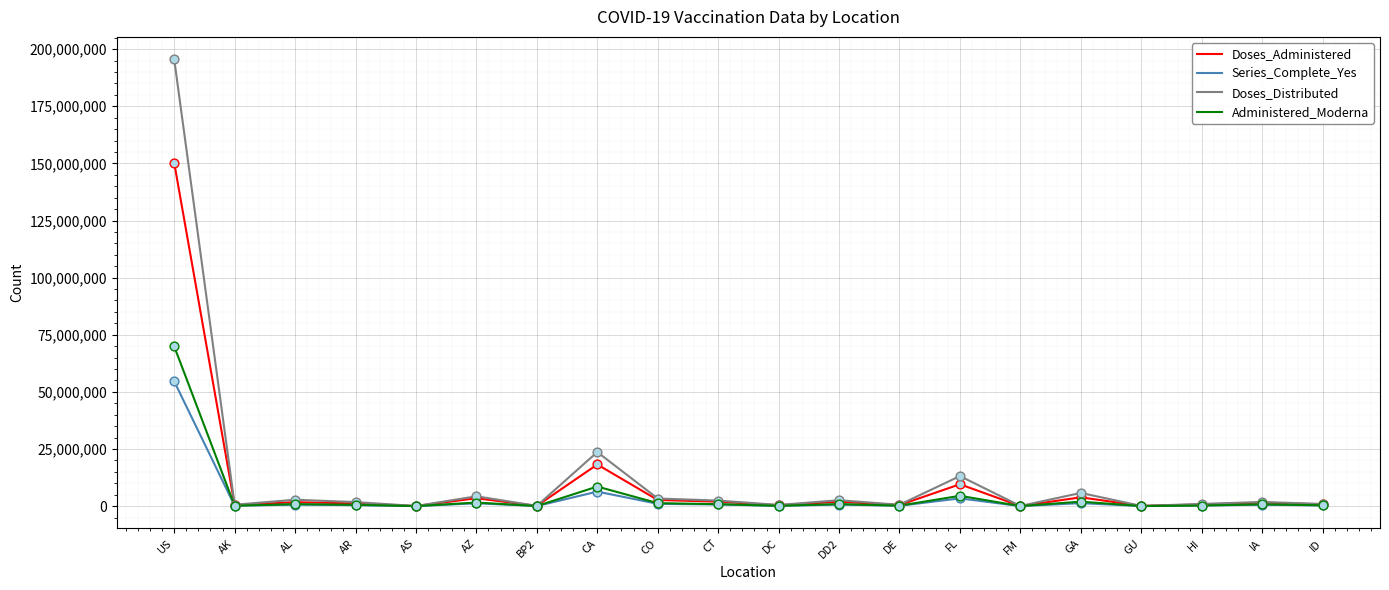

Which series has the largest total across all categories?

Doses_Distributed